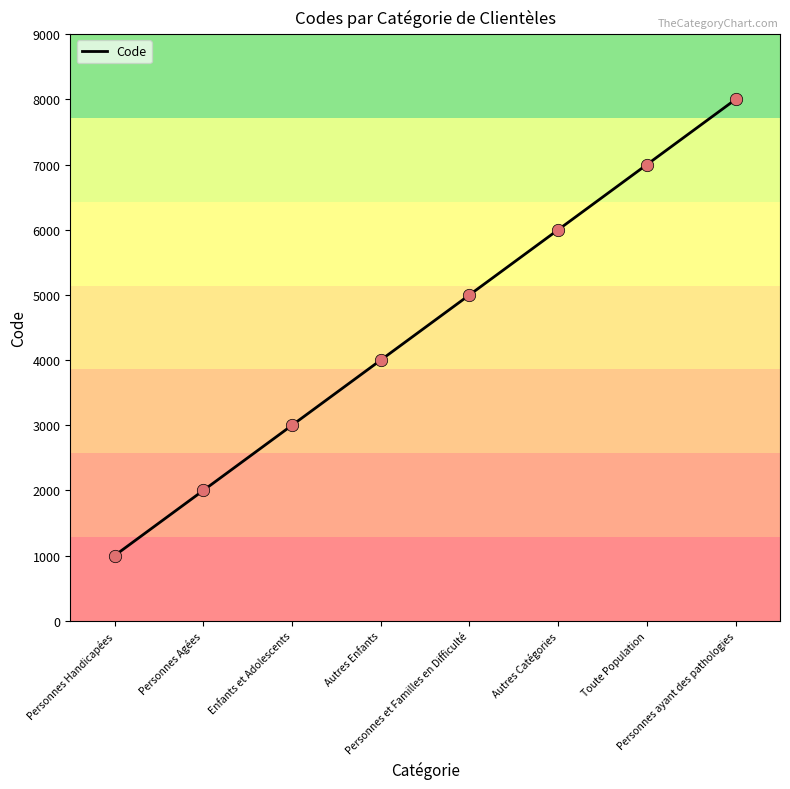

What is the change in value from Personnes Agées to Toute Population?

+5000